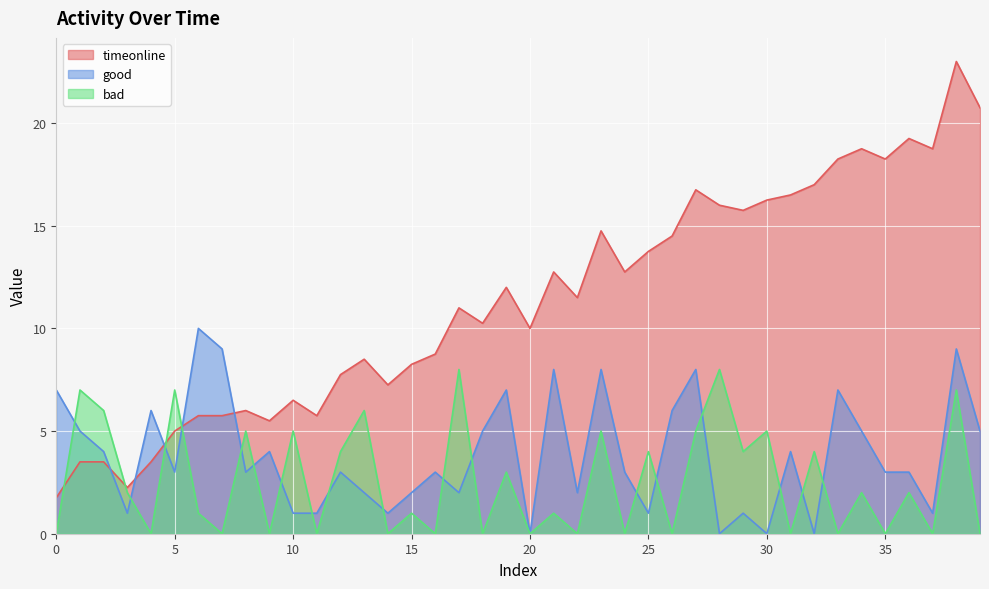

Reading left to right, extract all data points from this chart.

timeonline: 1.8	3.5	3.5	2.2	3.5	5.0	5.8	5.8	6.0	5.5	6.5	5.8	7.8	8.5	7.2	8.2	8.8	11.0	10.2	12.0	10.0	12.8	11.5	14.8	12.8	13.8	14.5	16.8	16.0	15.8	16.2	16.5	17.0	18.2	18.8	18.2	19.2	18.8	23.0	20.8
good: 7.0	5.0	4.0	1.0	6.0	3.0	10.0	9.0	3.0	4.0	1.0	1.0	3.0	2.0	1.0	2.0	3.0	2.0	5.0	7.0	0.0	8.0	2.0	8.0	3.0	1.0	6.0	8.0	0.0	1.0	0.0	4.0	0.0	7.0	5.0	3.0	3.0	1.0	9.0	5.0
bad: 0.0	7.0	6.0	2.0	0.0	7.0	1.0	0.0	5.0	0.0	5.0	0.0	4.0	6.0	0.0	1.0	0.0	8.0	0.0	3.0	0.0	1.0	0.0	5.0	0.0	4.0	0.0	5.0	8.0	4.0	5.0	0.0	4.0	0.0	2.0	0.0	2.0	0.0	7.0	0.0